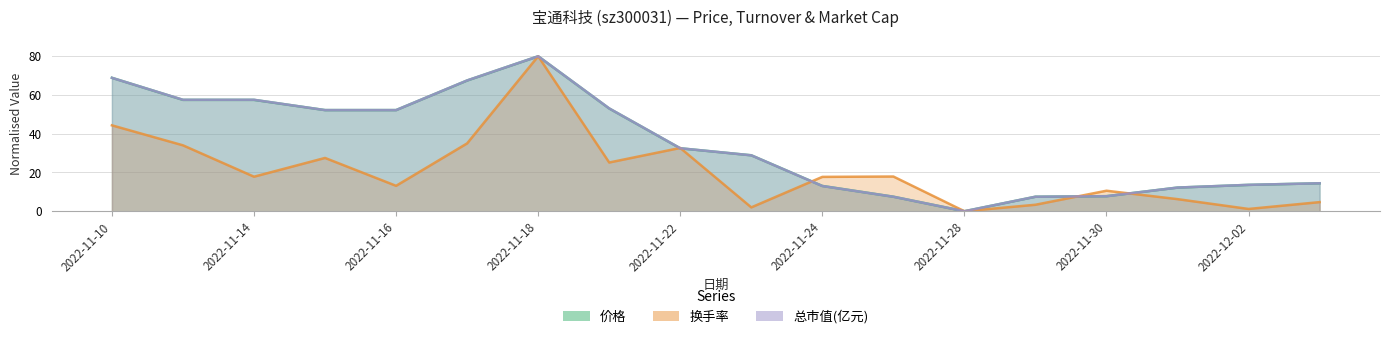

What position from the right is 2022-11-30?

4